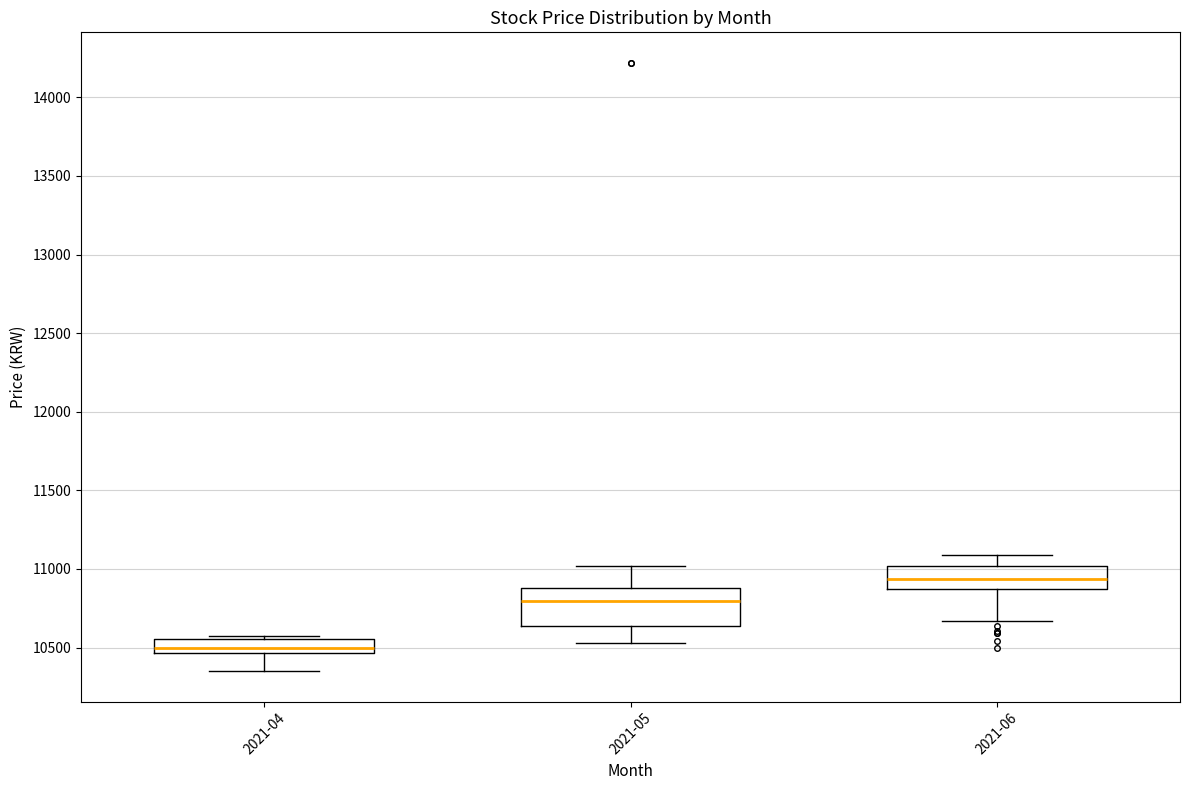

Reading left to right, transcribe this box plot: for each box, give where its median line is, the range the box spans, and where its two whiskers end, as read against the y-axis. The values are not printed on the chart, so give them approximately, as read against the axis.

2021-04: median 10500, box 10450 to 10550, whiskers 10350 to 10600
2021-05: median 10800, box 10650 to 10900, whiskers 10550 to 11000
2021-06: median 10950, box 10850 to 11000, whiskers 10650 to 11100